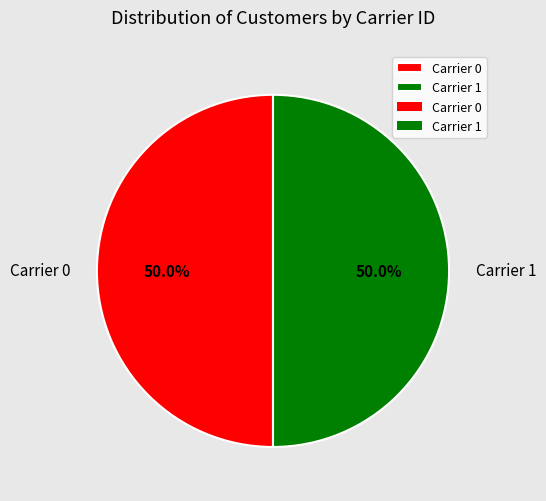

Approximately how many times larger is the value at Carrier 0 compared to Carrier 1?

1.0